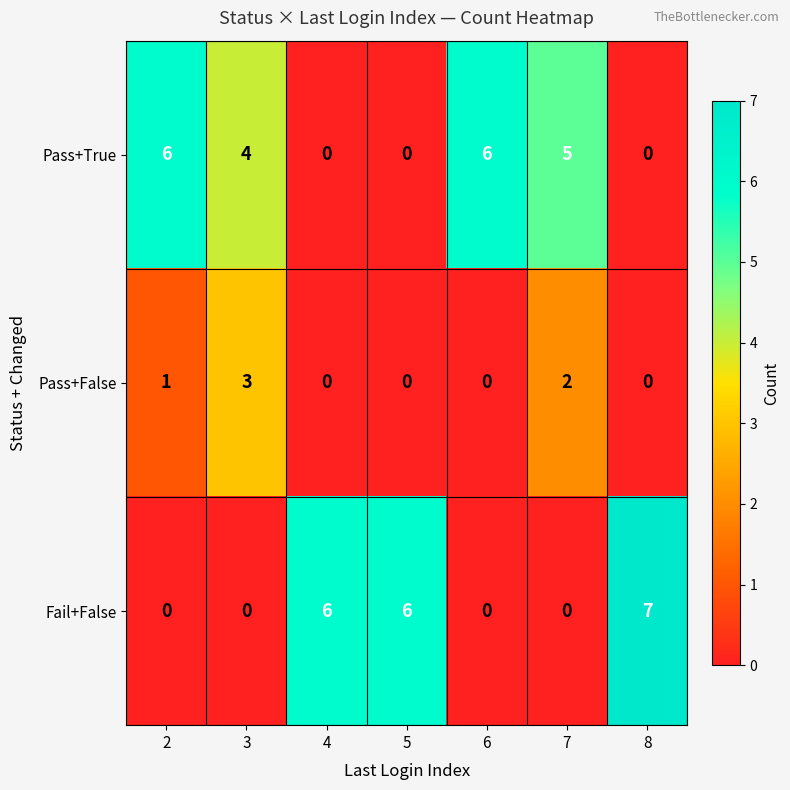

Which series has the widest spread of values?

Fail+False